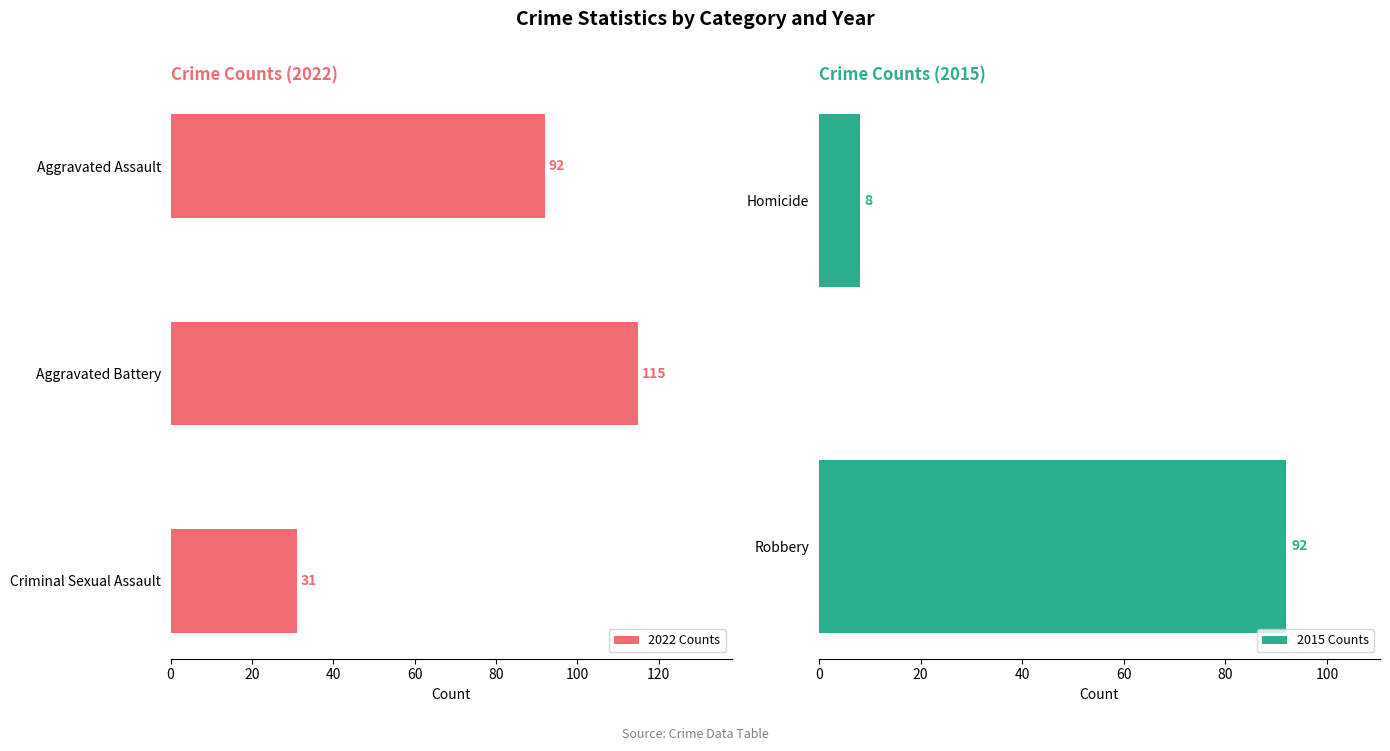

The value of 2022 Counts at Aggravated Assault is 52. True or false?

False